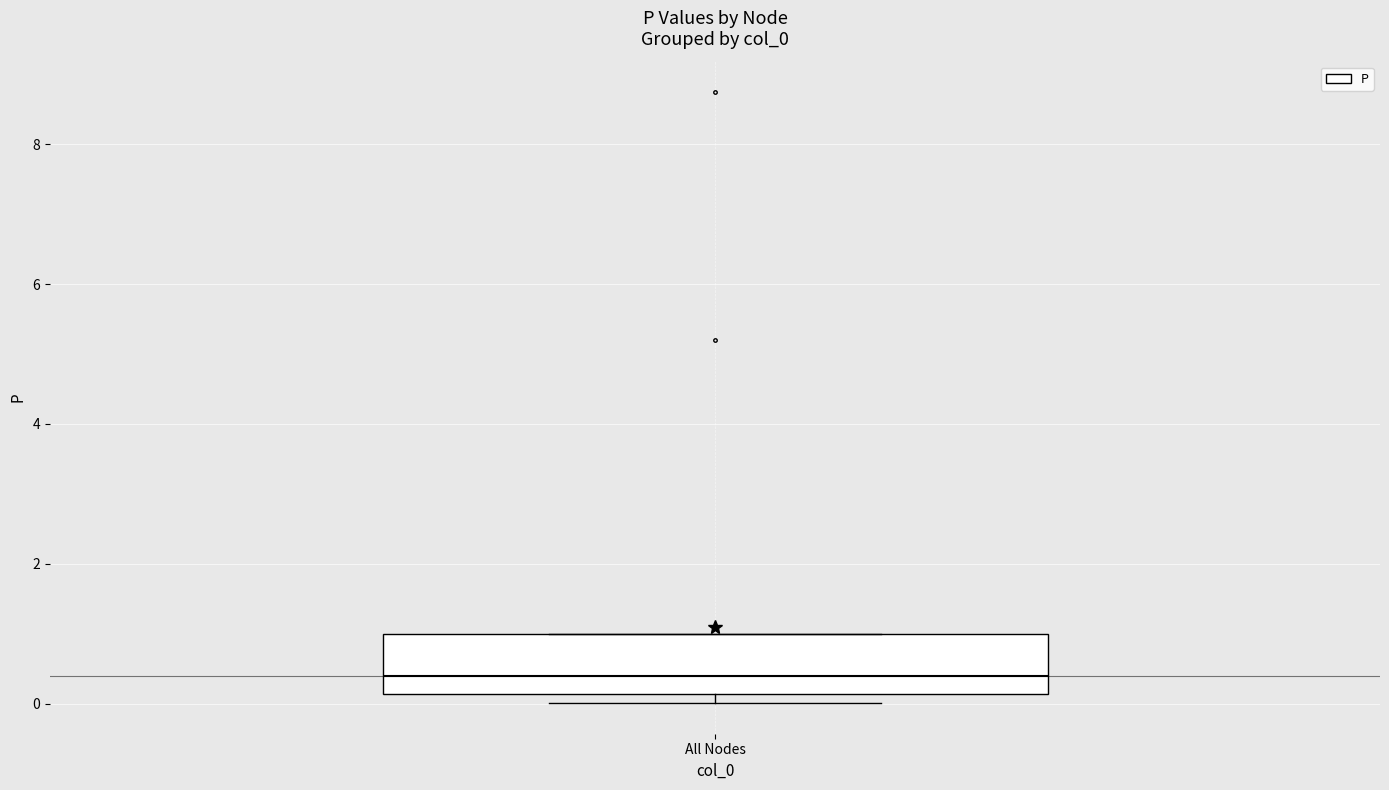

Transcribe this box plot: give where the median line is, the range the box spans, and where the two whiskers end, as read against the y-axis. The values are not printed on the chart, so give them approximately, as read against the axis.

median 0.4, box 0.2 to 1.0, whiskers 0.0 to 1.0